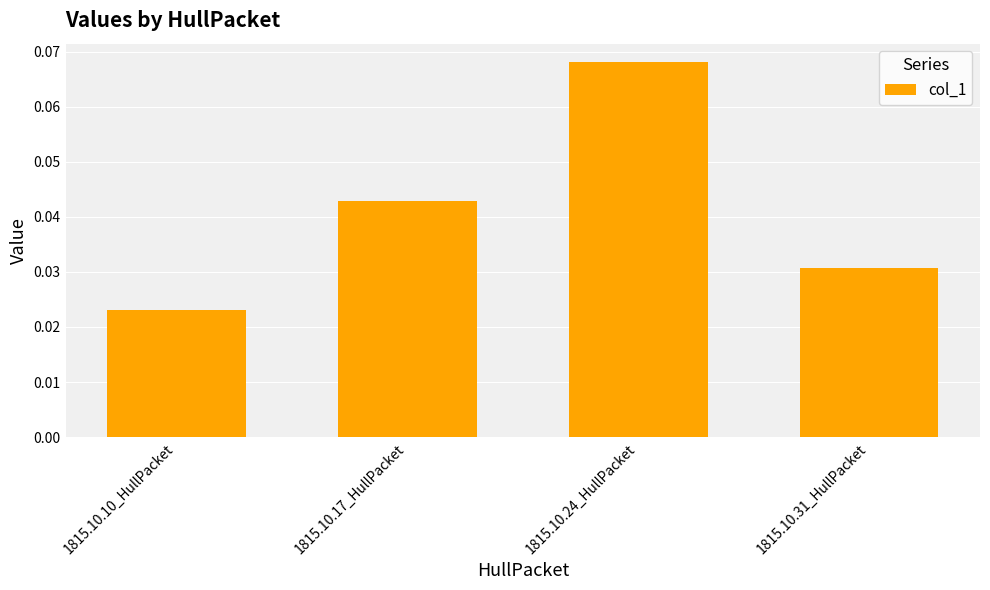

Which label corresponds to the largest value in the chart?

1815.10.24_HullPacket